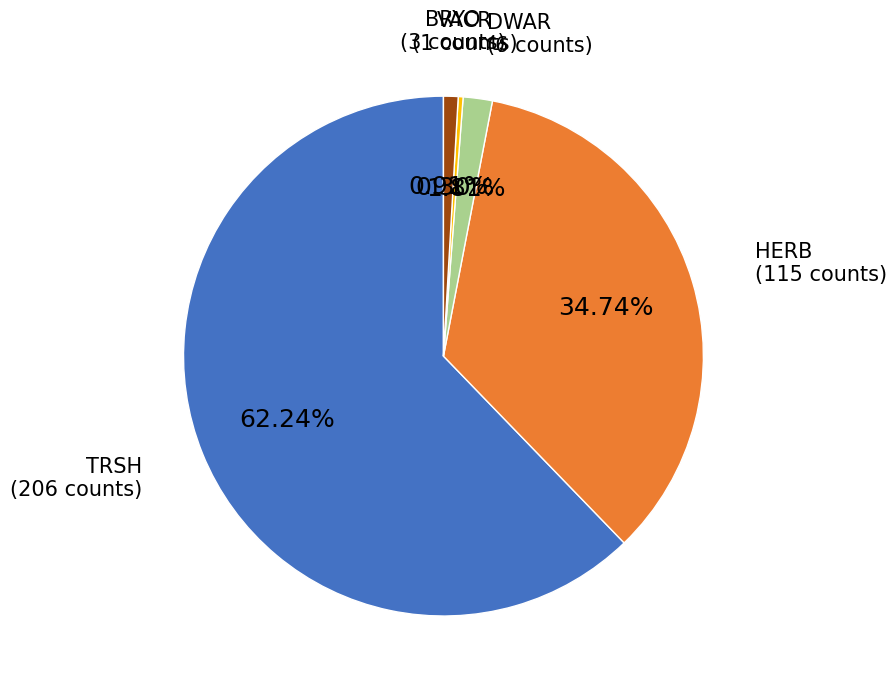

Is it true that VACR is 0% of the pie?

True